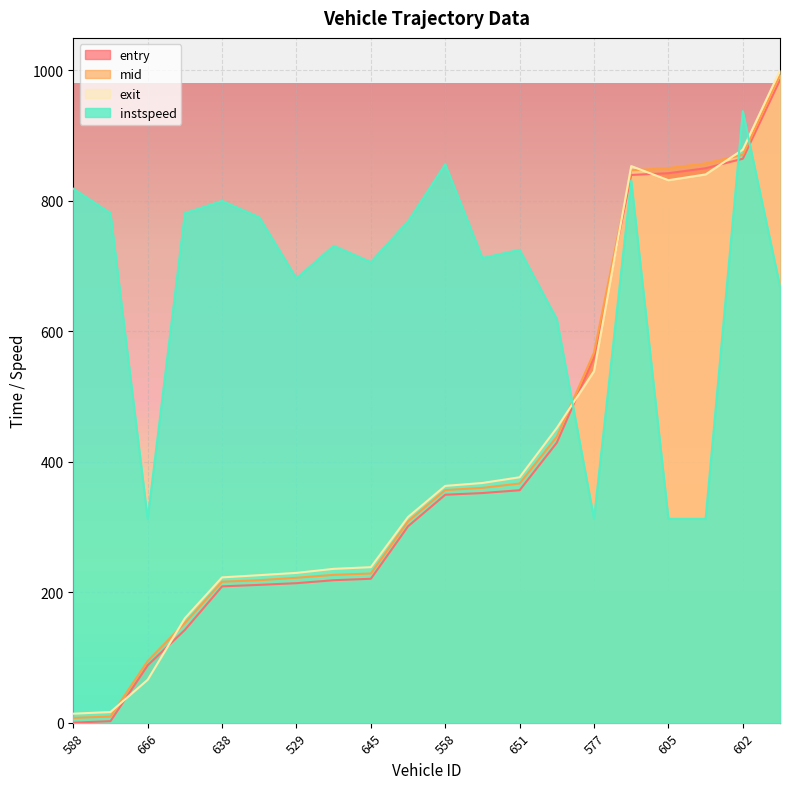

At which category is the sum across all series the highest?

568